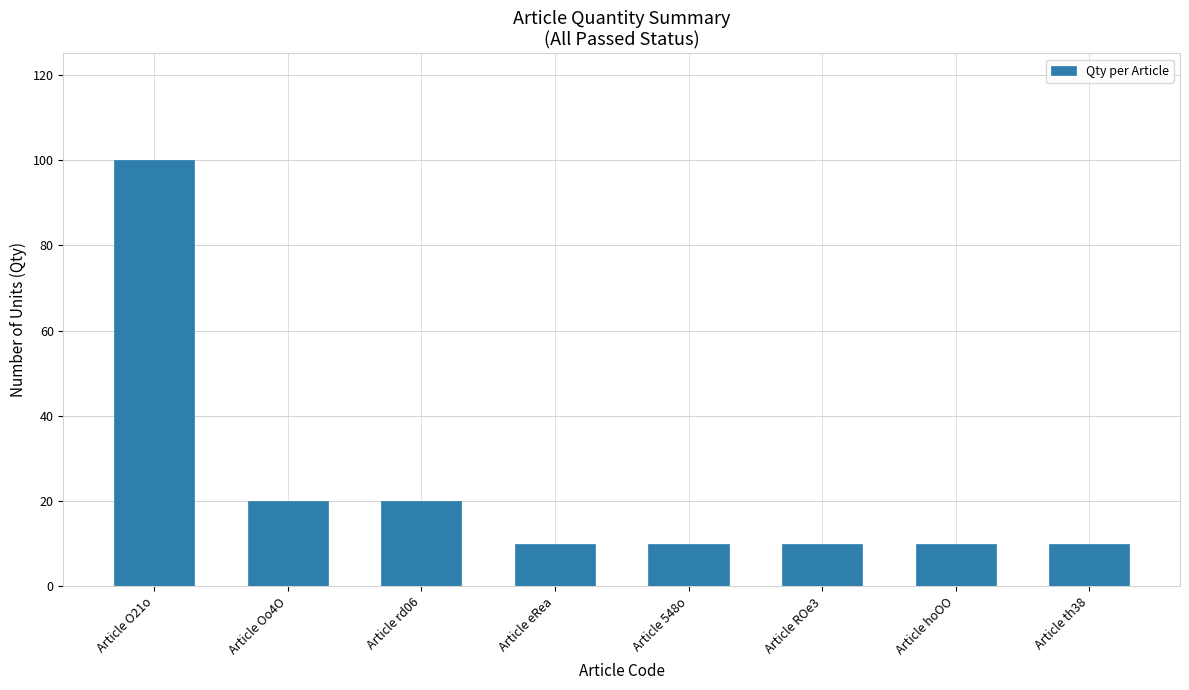

What is the change in value from Article O21o to Article ROe3?

-90